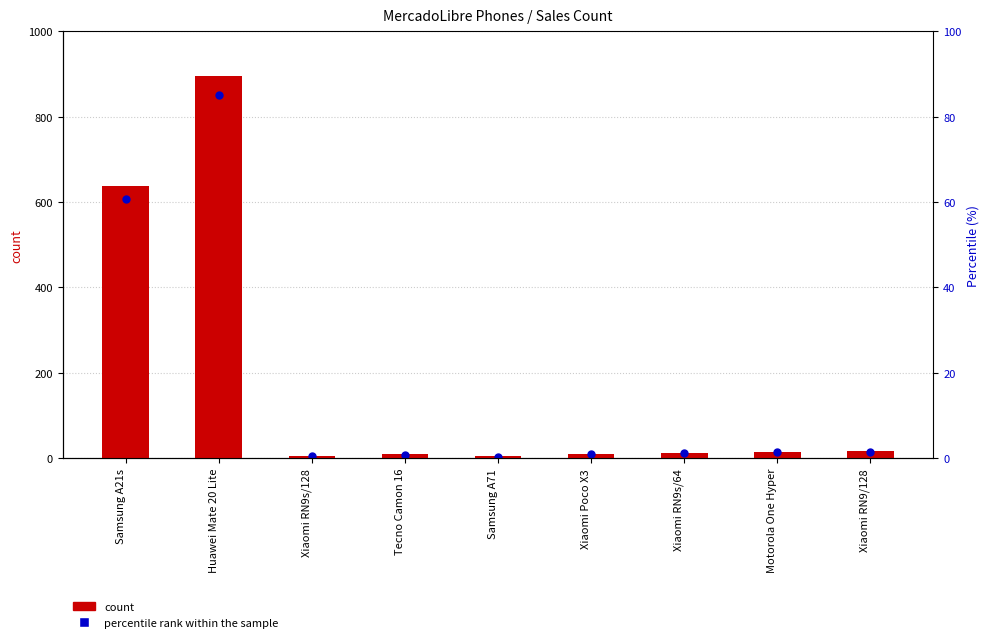

Is the value of count at Huawei Mate 20 Lite greater than the value of percentile rank within the sample at Xiaomi RN9s/64?

Yes